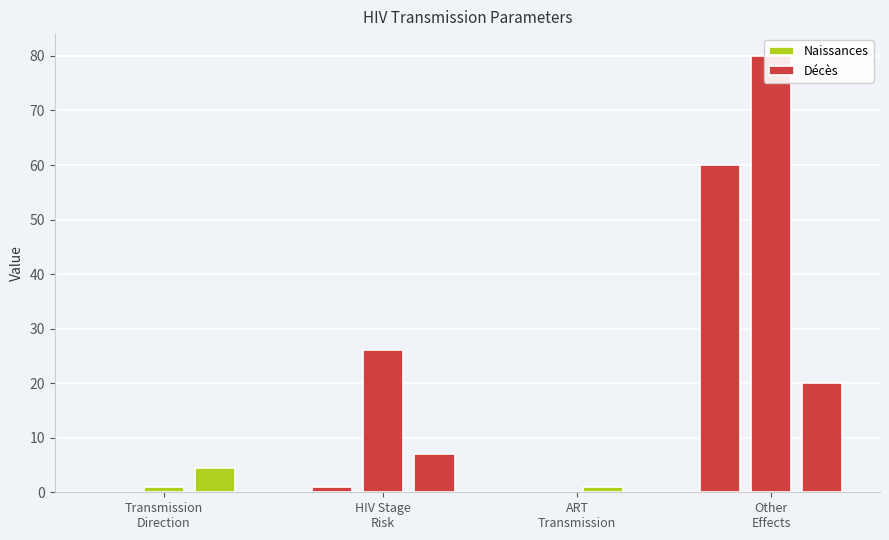

Are the bars horizontal?

No